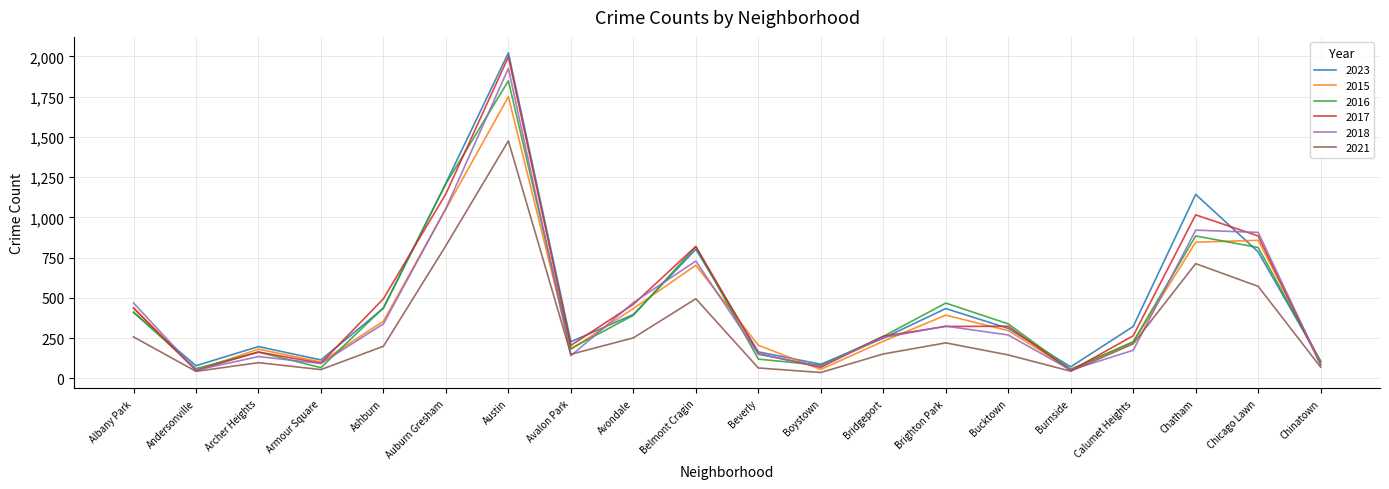

At which category is the sum across all series the highest?

Austin